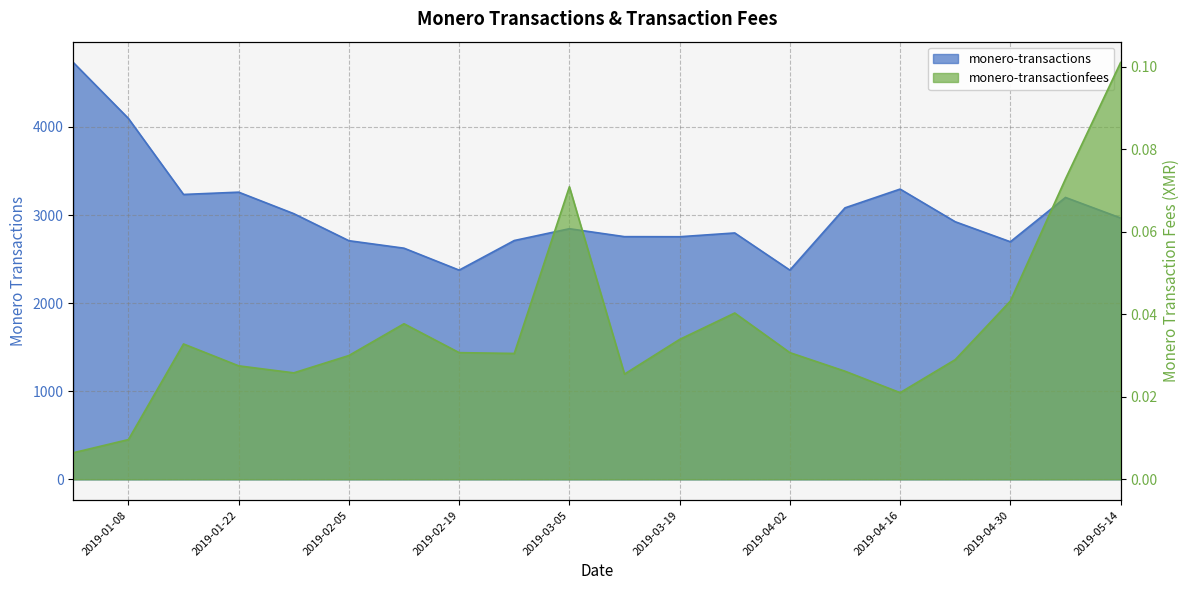

True or false: monero-transactions and monero-transactionfees intersect in this chart.

False